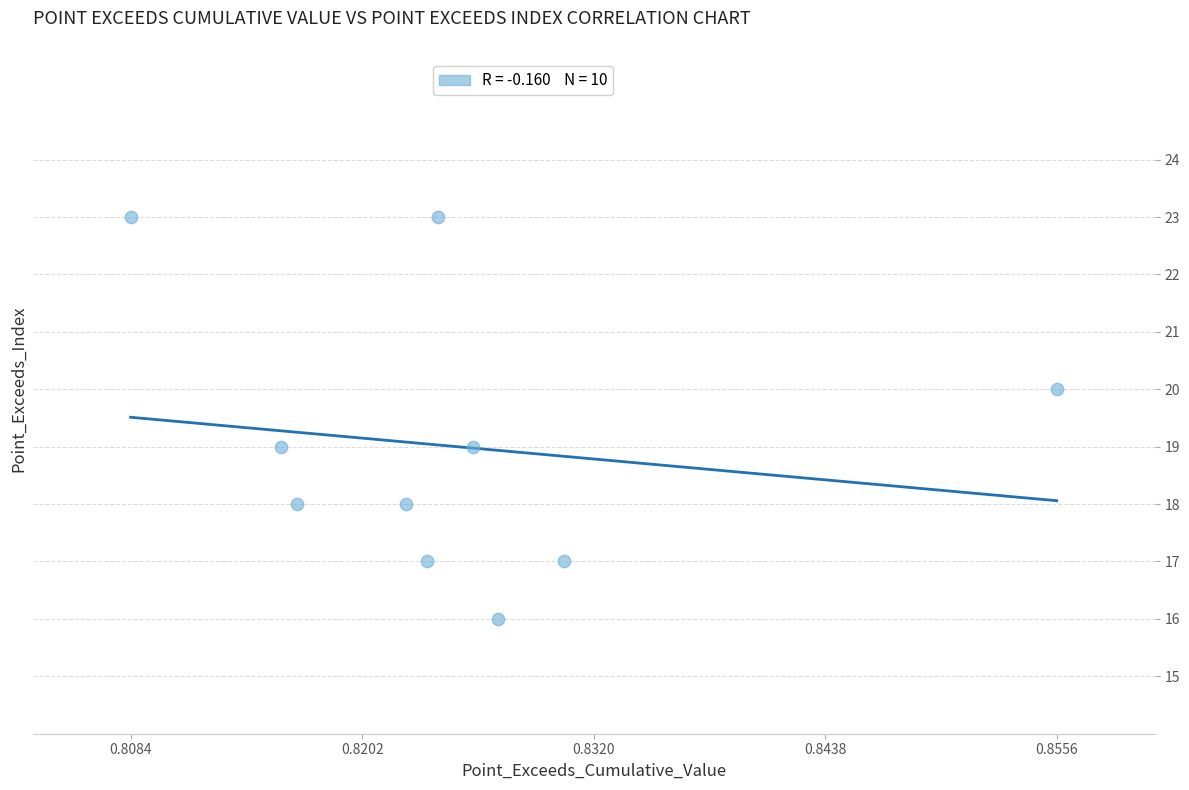

What is the average Y value?

19